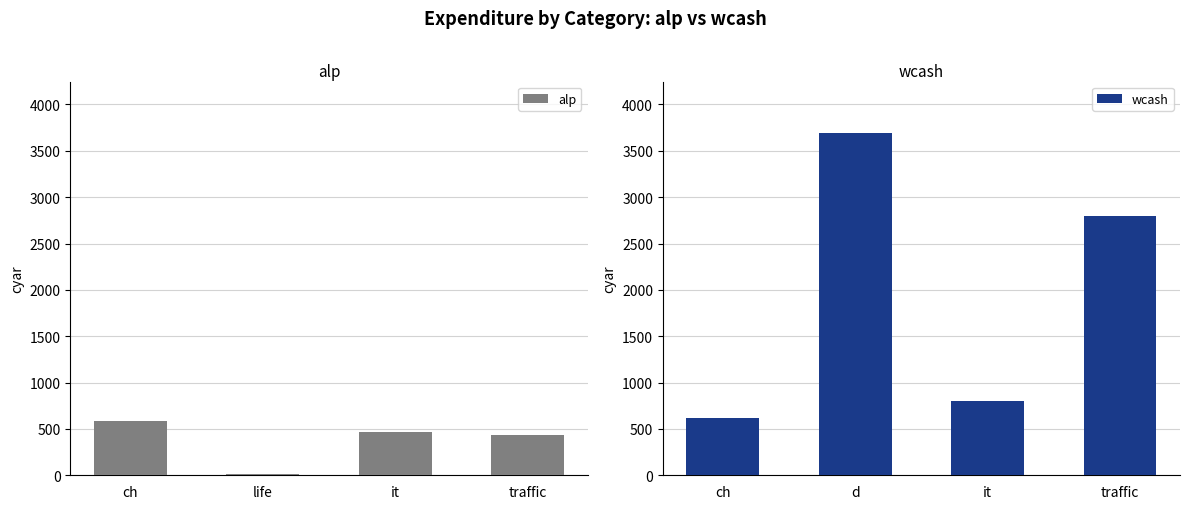

Is the value of alp at traffic greater than the value of wcash at ch?

No